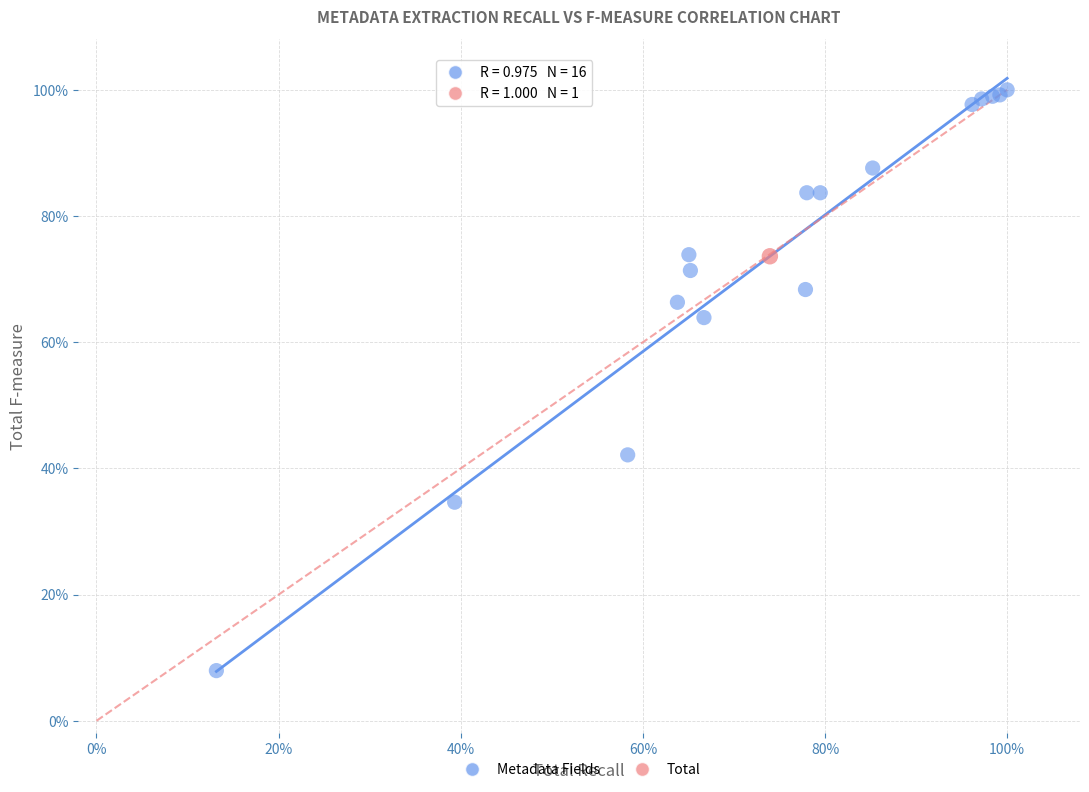

What are all the series names shown in the legend?

Metadata Fields, Total